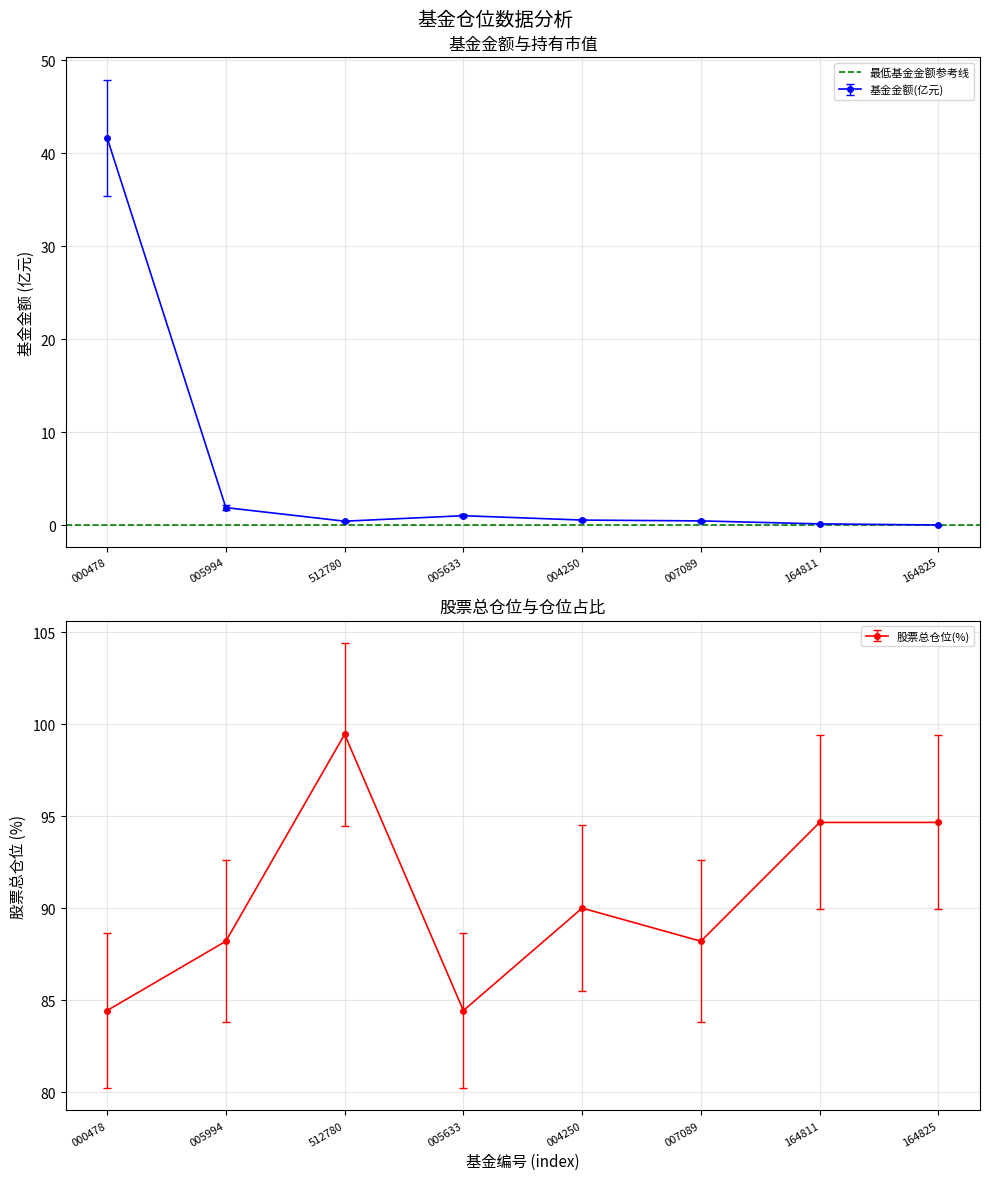

Does the chart display data point markers on the line(s)?

Yes